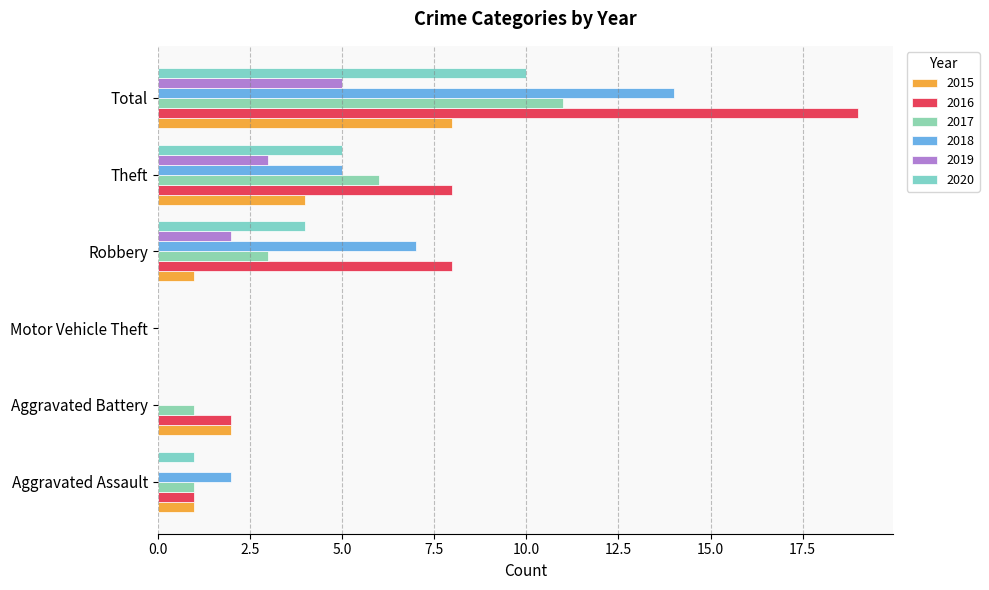

What is the label of the 1st bar from the right?

Total